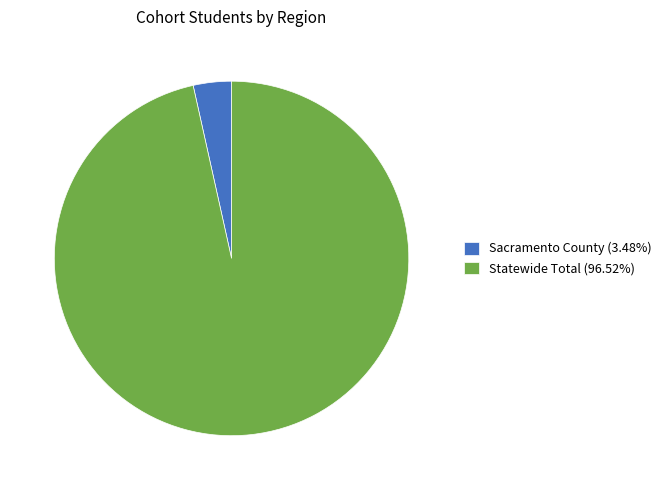

Is Sacramento County (3.48%) the majority of the pie?

No